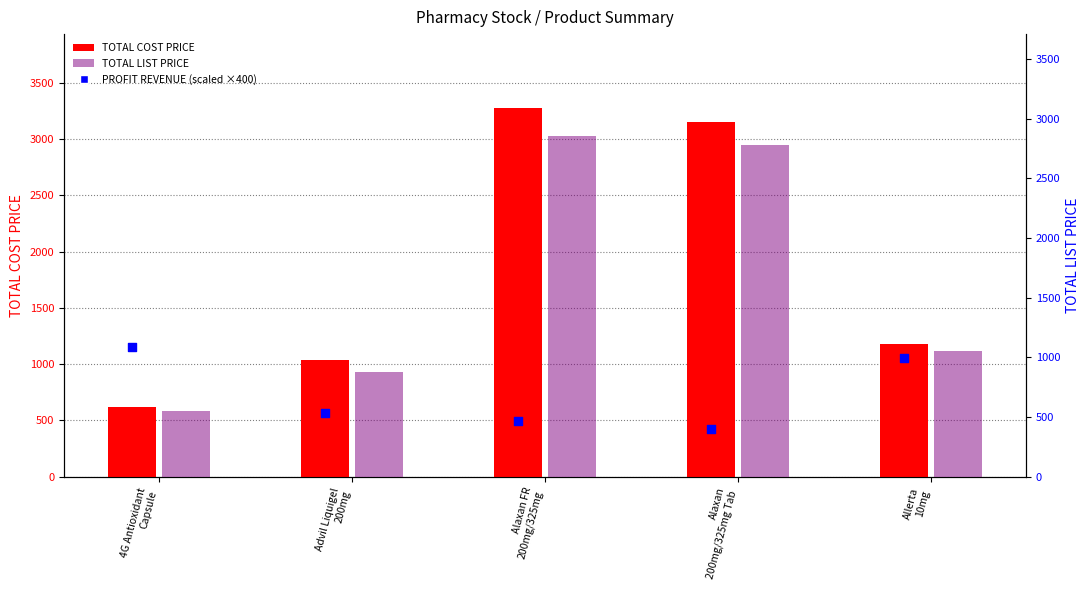

At which category is the sum across all series the highest?

Alaxan FR
200mg/325mg